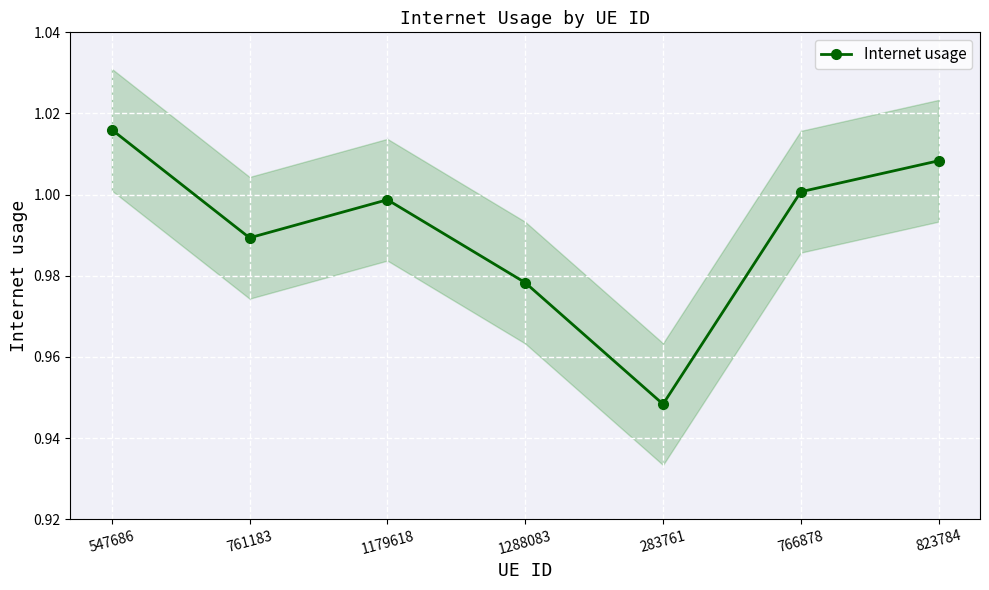

True or false: there are more than 1 points higher than both neighbors.

False